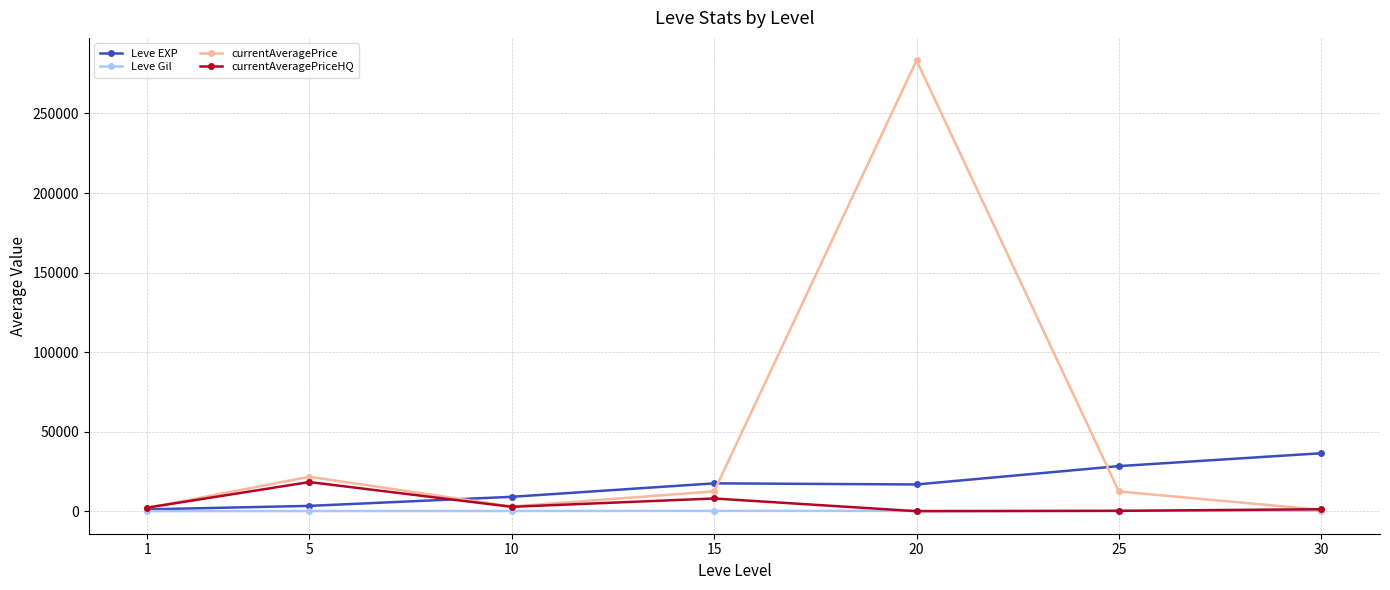

What is the difference between the second highest and minimum values in the currentAveragePrice series?

20814.1